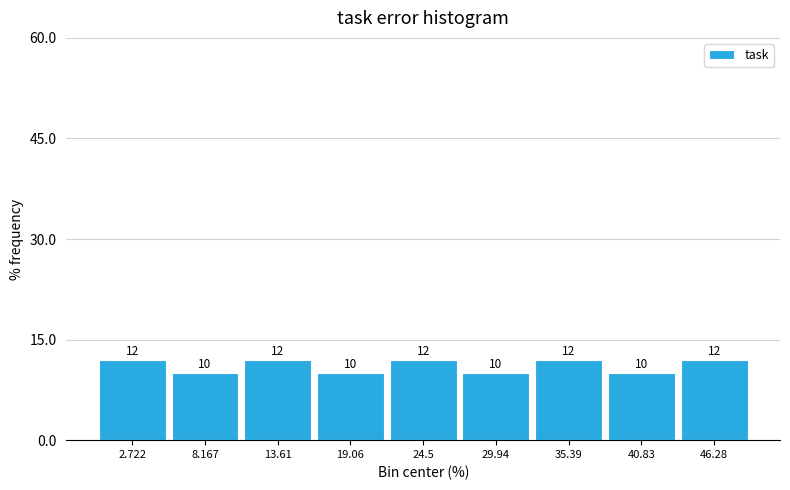

Reading left to right, transcribe this chart: for each bar, give the range it covers on the x-axis and its height. The bar edges are not printed on the chart, so give them approximately, as read against the axis.

0 to 5: 12
5 to 11: 10
11 to 16: 12
16 to 22: 10
22 to 27: 12
27 to 33: 10
33 to 38: 12
38 to 44: 10
44 to 49: 12